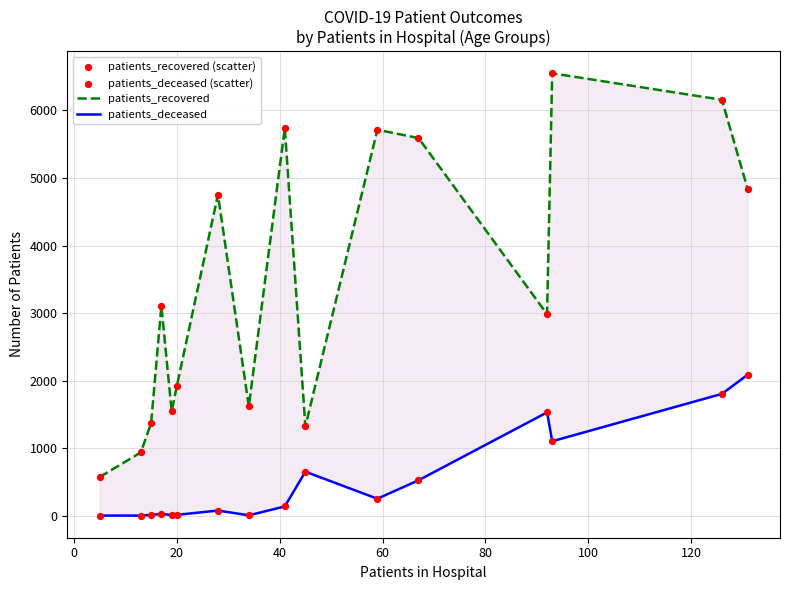

Which series has the largest total across all categories?

patients_recovered